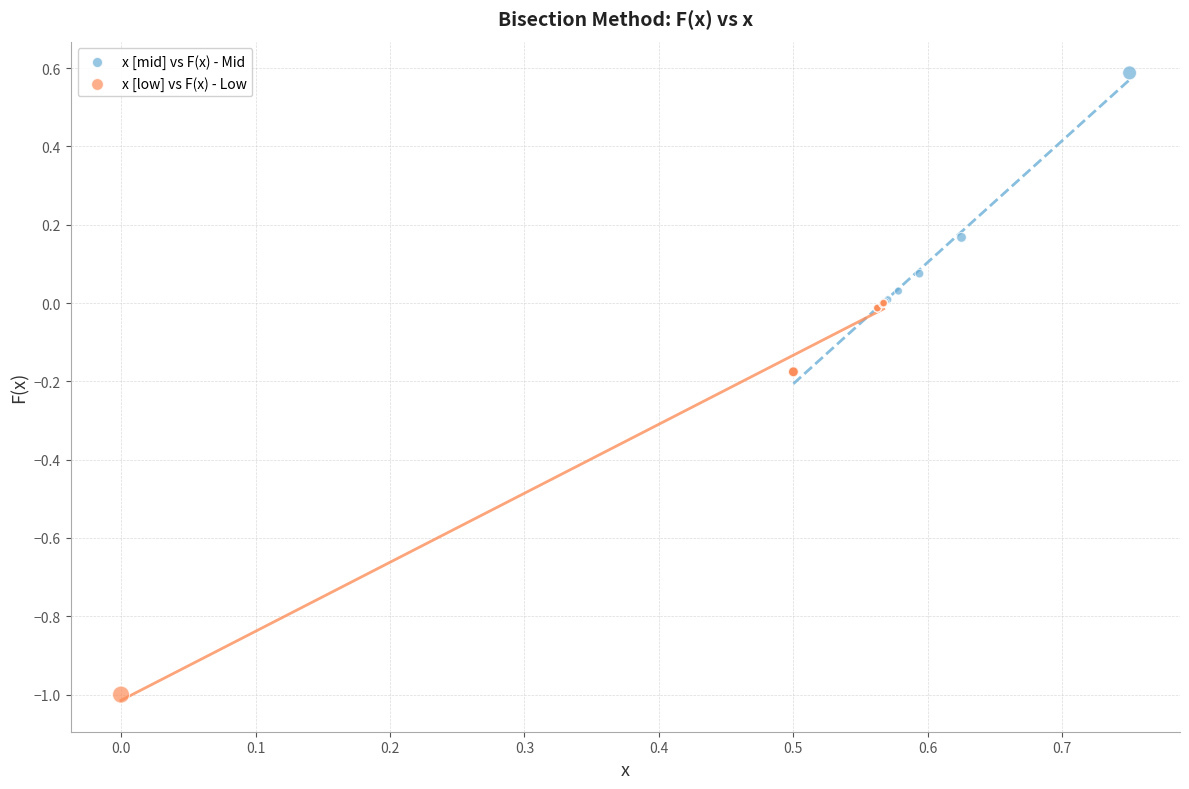

Which series has the largest Y range (max minus min)?

x [low] vs F(x) - Low